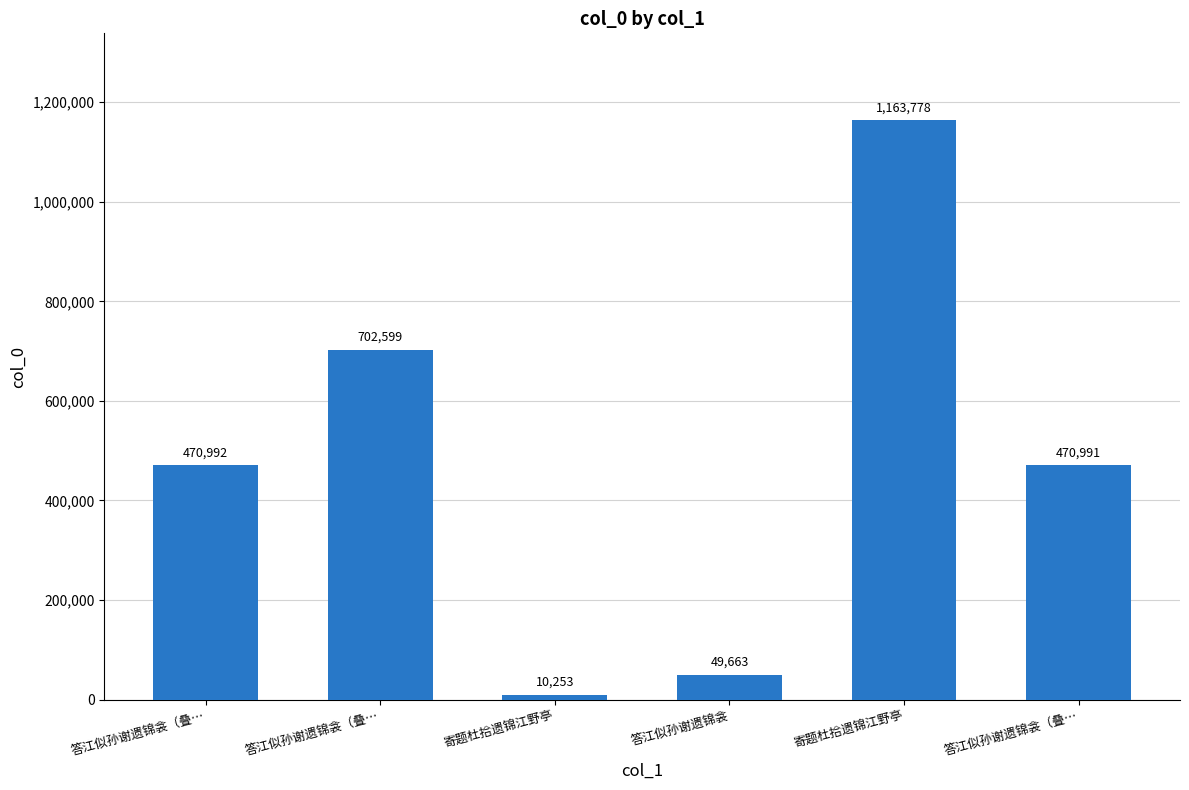

How many data points are less than 470992?

3